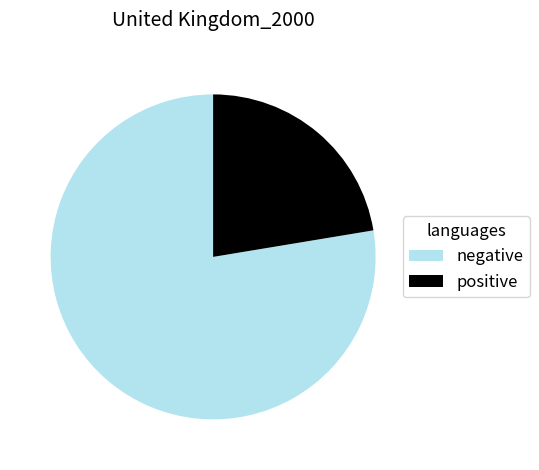

Rank the categories by value from lowest to highest.

positive, negative